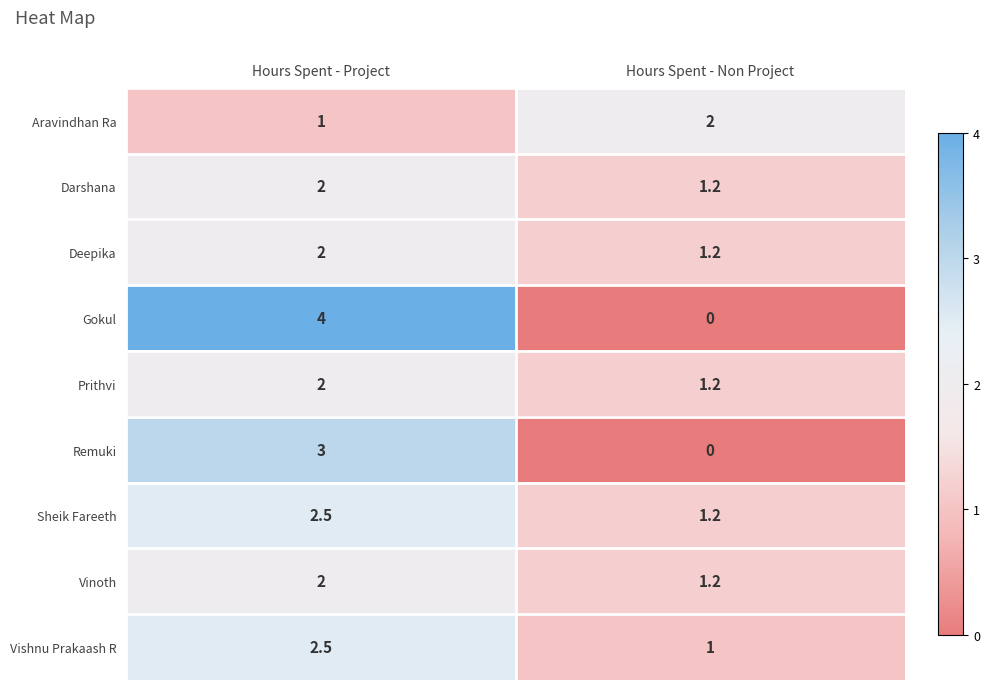

Which series has the largest total across all categories?

Gokul